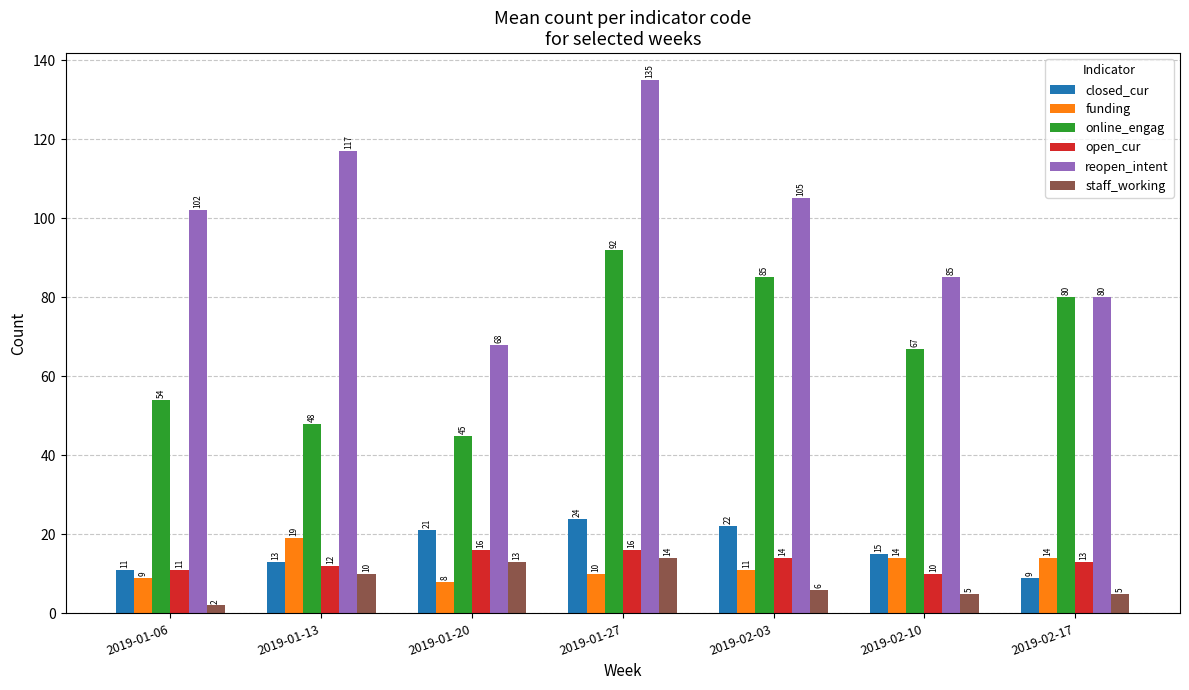

What is the difference between the funding values at 2019-02-10 and 2019-01-06?

5